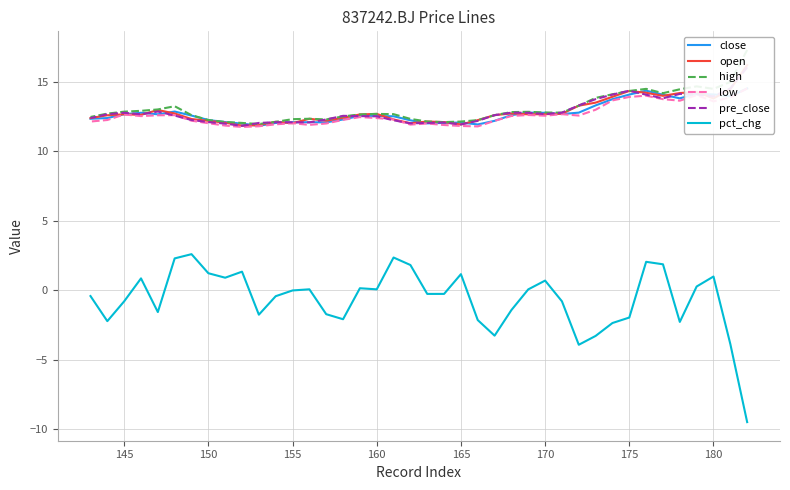

True or false: high has a value of 16.3 at 19.

False